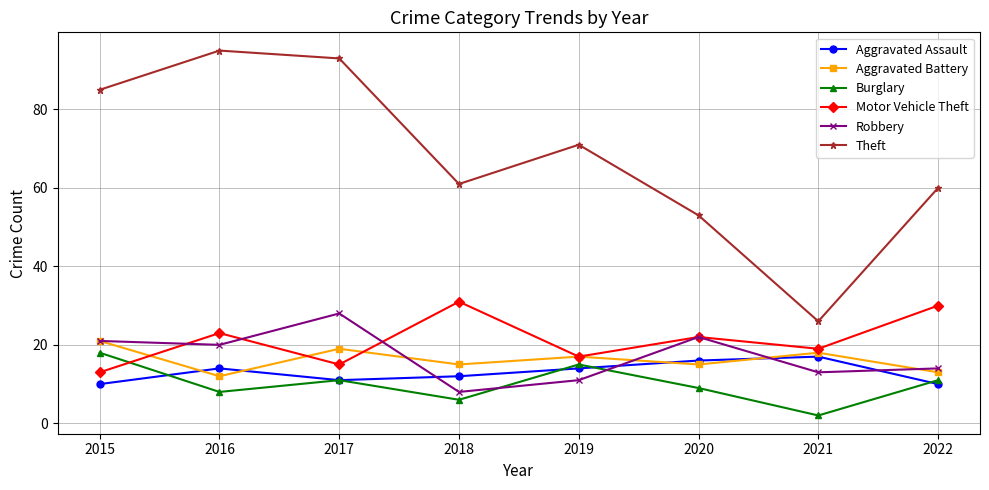

At how many categories does at least one series exceed 47?

7